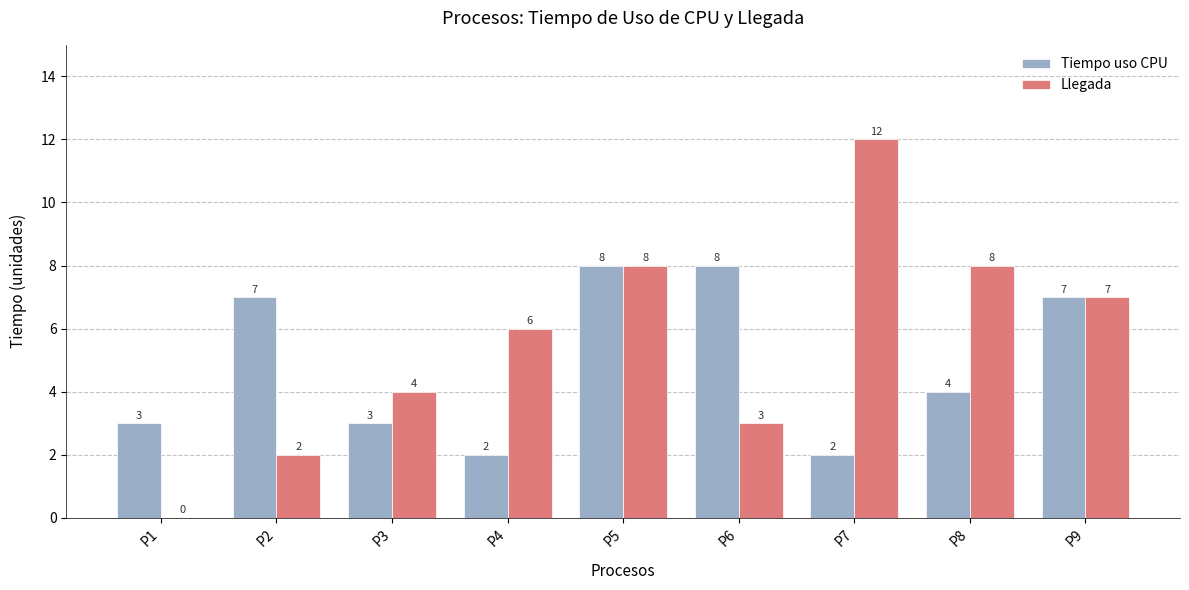

Count the number of categories in the chart.

9